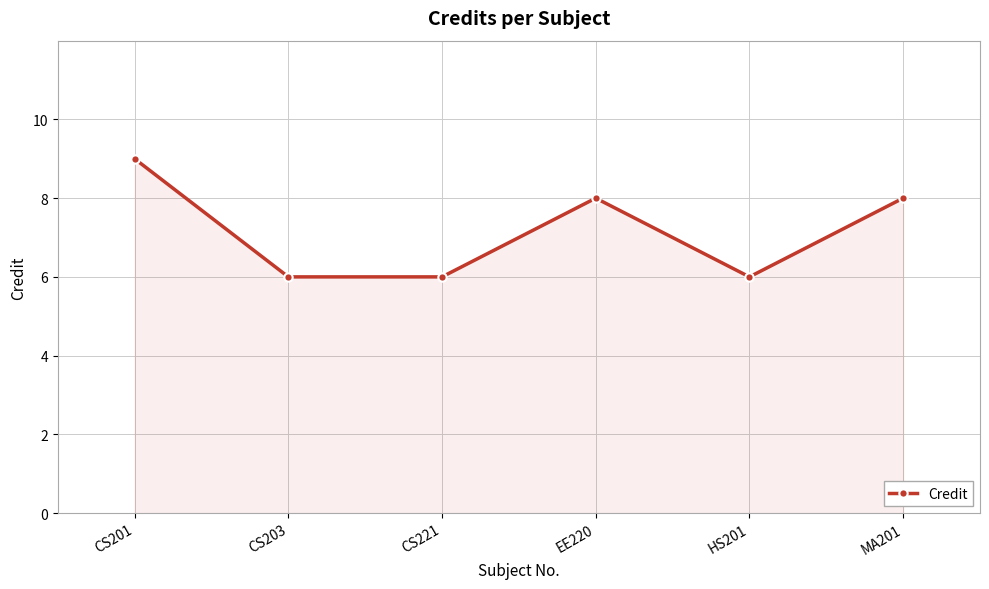

Between EE220 and CS221, which is larger?

EE220